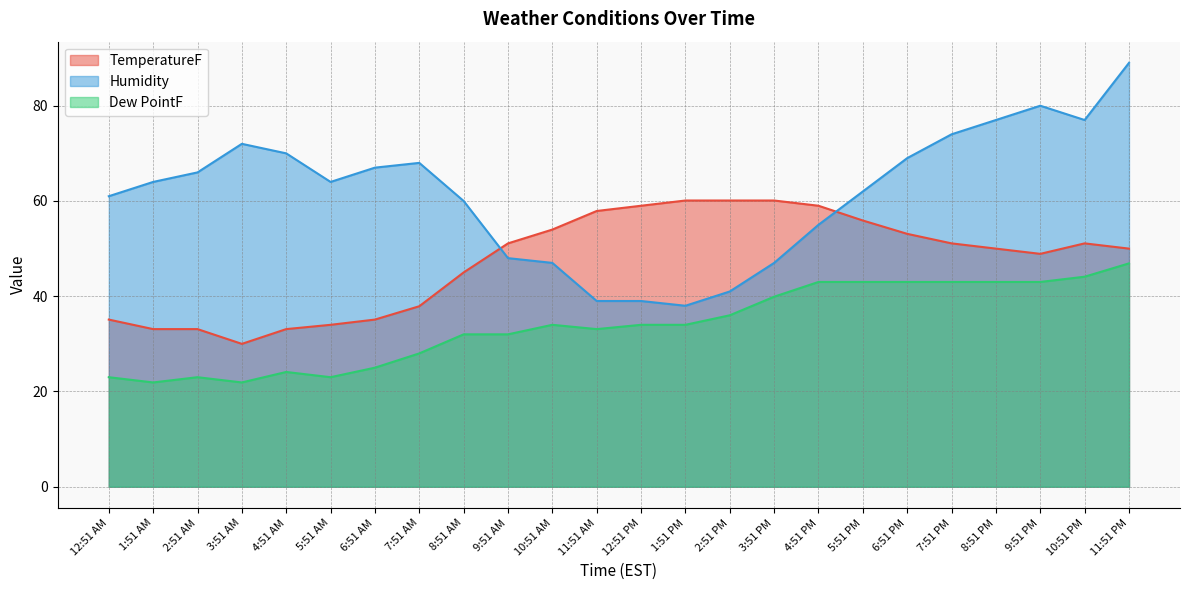

Between 3:51 AM and 10:51 AM, which series saw the biggest shift?

Humidity